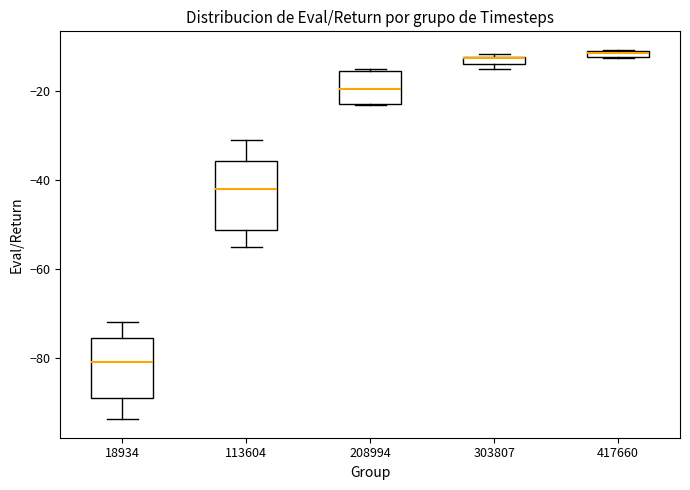

Where is the upper edge of the box at x = 303807 on the y-axis? The values are not printed on the chart, so give them approximately, as read against the axis.

-12